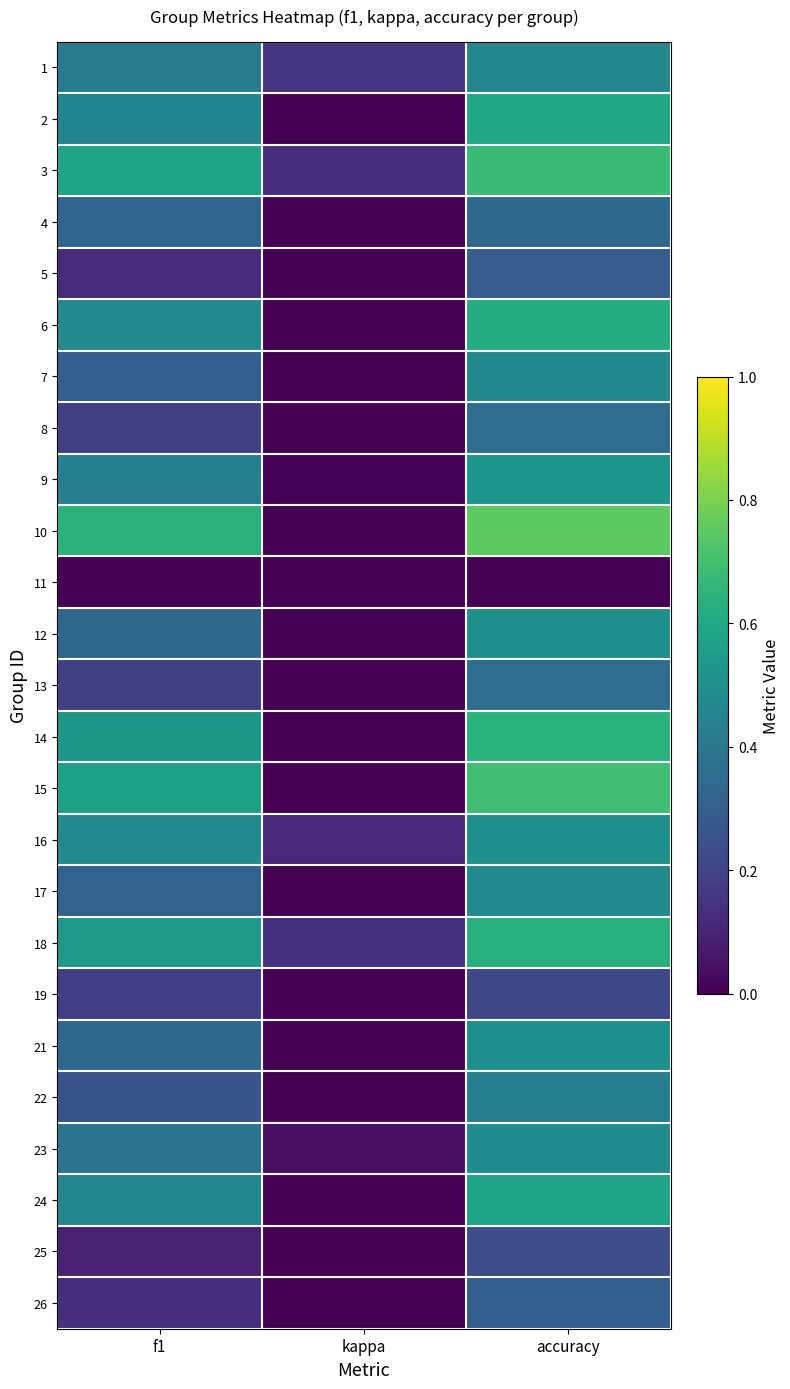

Reading left to right, list all the values displayed in this chart.

1: f1=0.4	kappa=0.1	accuracy=0.5
2: f1=0.5	kappa=0.0	accuracy=0.6
3: f1=0.6	kappa=0.1	accuracy=0.7
4: f1=0.3	kappa=-0.3	accuracy=0.3
5: f1=0.1	kappa=0.0	accuracy=0.3
6: f1=0.5	kappa=0.0	accuracy=0.6
7: f1=0.3	kappa=0.0	accuracy=0.5
8: f1=0.2	kappa=0.0	accuracy=0.4
9: f1=0.4	kappa=0.0	accuracy=0.5
10: f1=0.6	kappa=0.0	accuracy=0.8
11: f1=0.0	kappa=0.0	accuracy=0.0
12: f1=0.3	kappa=0.0	accuracy=0.5
13: f1=0.2	kappa=0.0	accuracy=0.4
14: f1=0.5	kappa=-0.1	accuracy=0.6
15: f1=0.6	kappa=0.0	accuracy=0.7
16: f1=0.5	kappa=0.1	accuracy=0.5
17: f1=0.3	kappa=0.0	accuracy=0.5
18: f1=0.5	kappa=0.1	accuracy=0.6
19: f1=0.2	kappa=-0.3	accuracy=0.2
21: f1=0.3	kappa=0.0	accuracy=0.5
22: f1=0.3	kappa=0.0	accuracy=0.4
23: f1=0.4	kappa=0.0	accuracy=0.5
24: f1=0.5	kappa=-0.1	accuracy=0.6
25: f1=0.1	kappa=0.0	accuracy=0.2
26: f1=0.1	kappa=0.0	accuracy=0.3